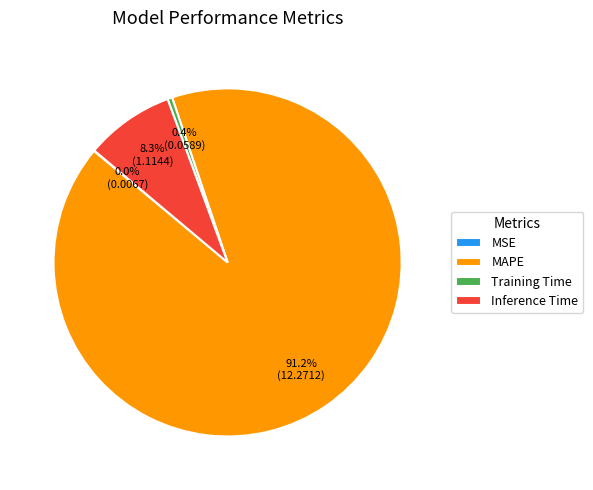

What is the largest slice in the pie chart?

MAPE